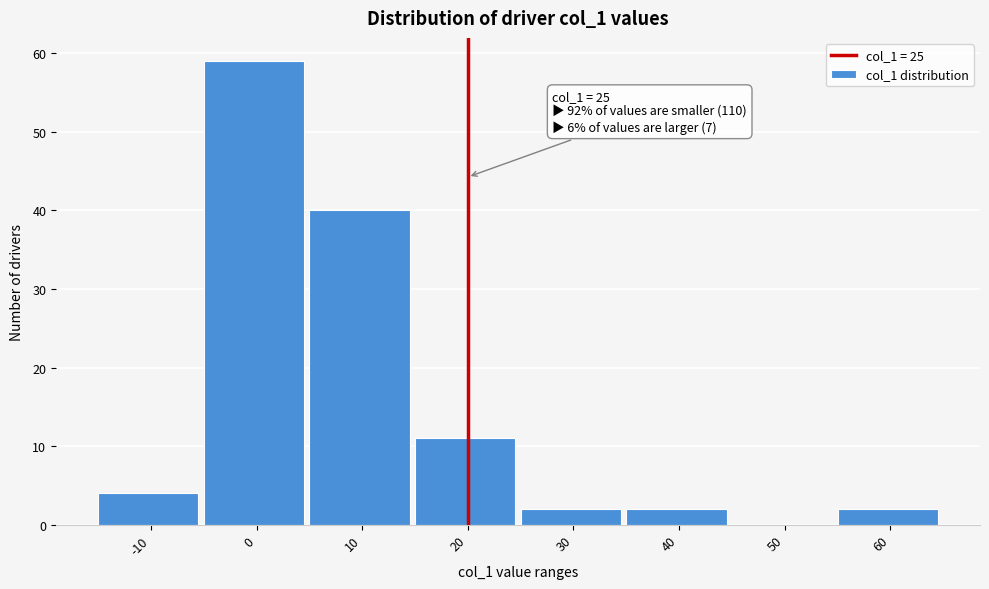

Reading right to left, extract all data points from this chart.

60=2	50=0	40=2	30=2	20=11	10=40	0=59	-10=4